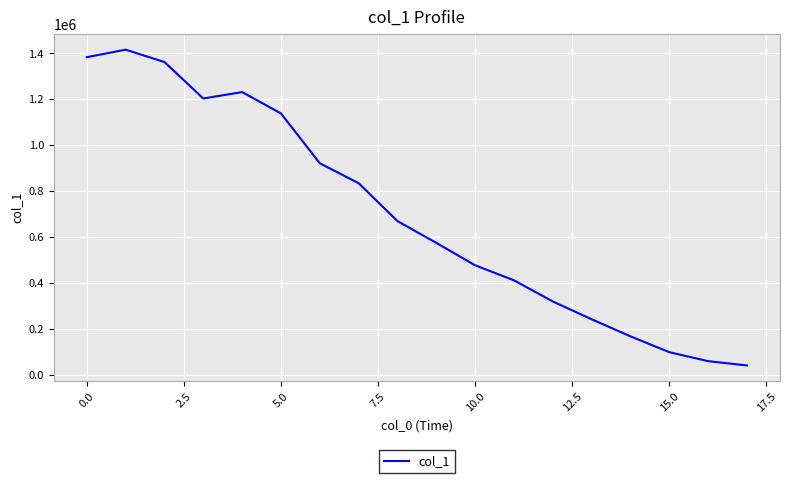

What is the minimum value shown in the chart?

40072